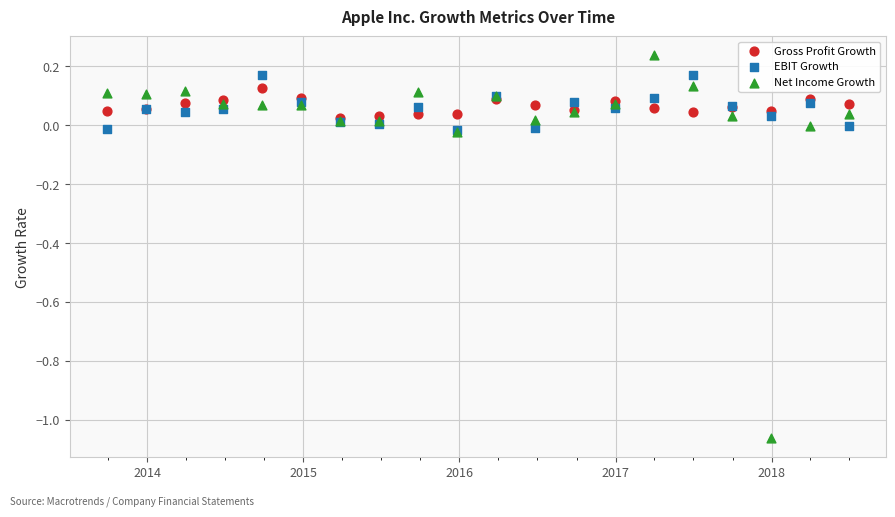

Which series contains the highest Y value?

Net Income Growth